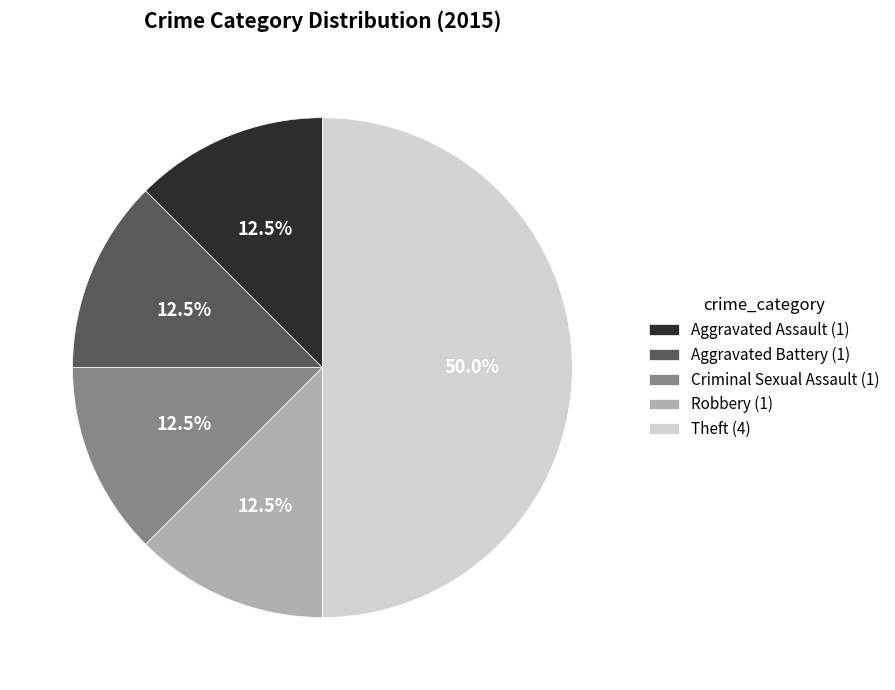

To the nearest percent, what portion does Theft represent?

50%